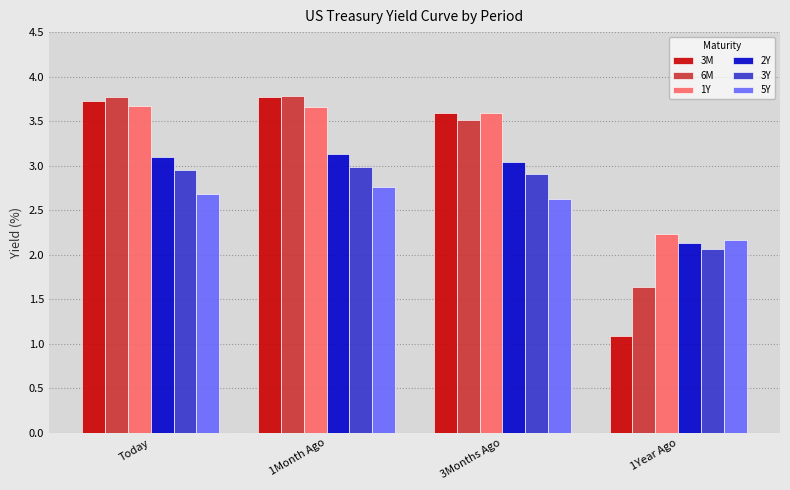

What is the difference between the maximum and minimum values in the 3Y series?

0.9